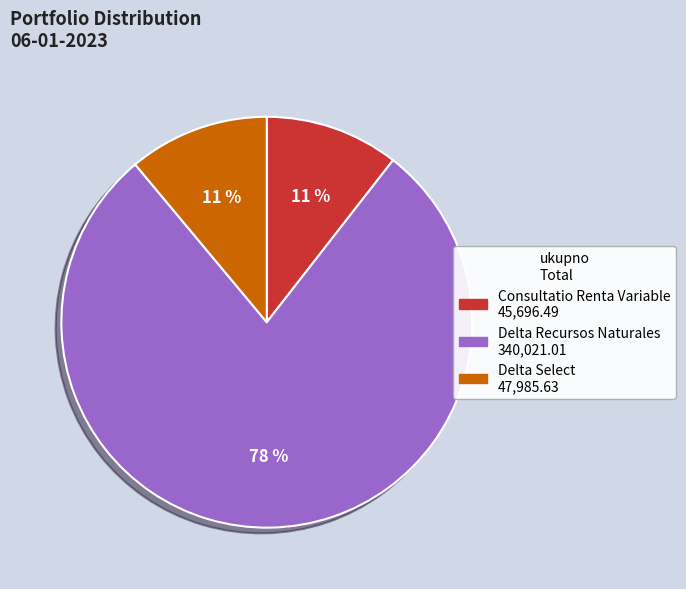

Is there any slice that represents more than half of the pie?

Yes